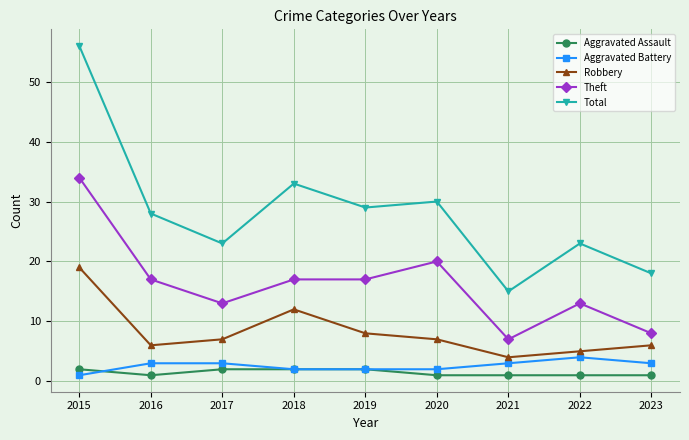

What is the sum of the Theft values at 2015 and 2022?

47